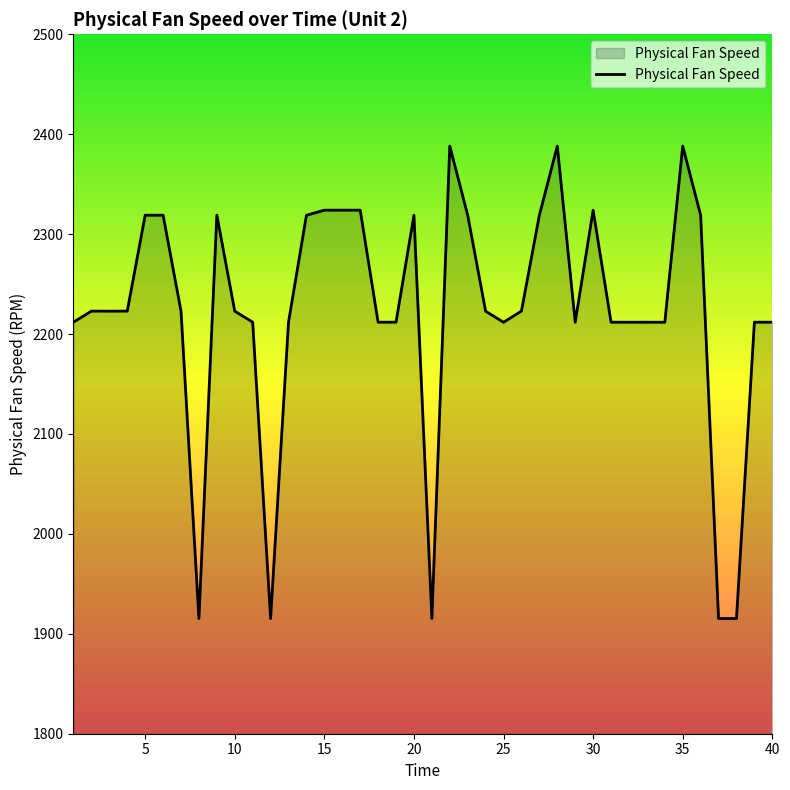

What is the maximum value shown in the chart?

2388.1